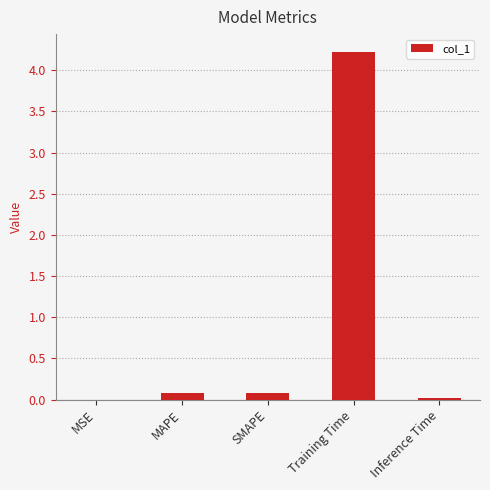

What is the sum of the values at Training Time and Inference Time?

4.2